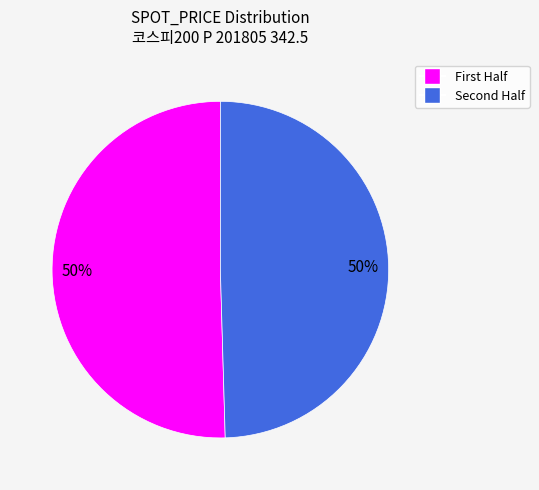

To the nearest percent, what is the average slice percentage?

50%